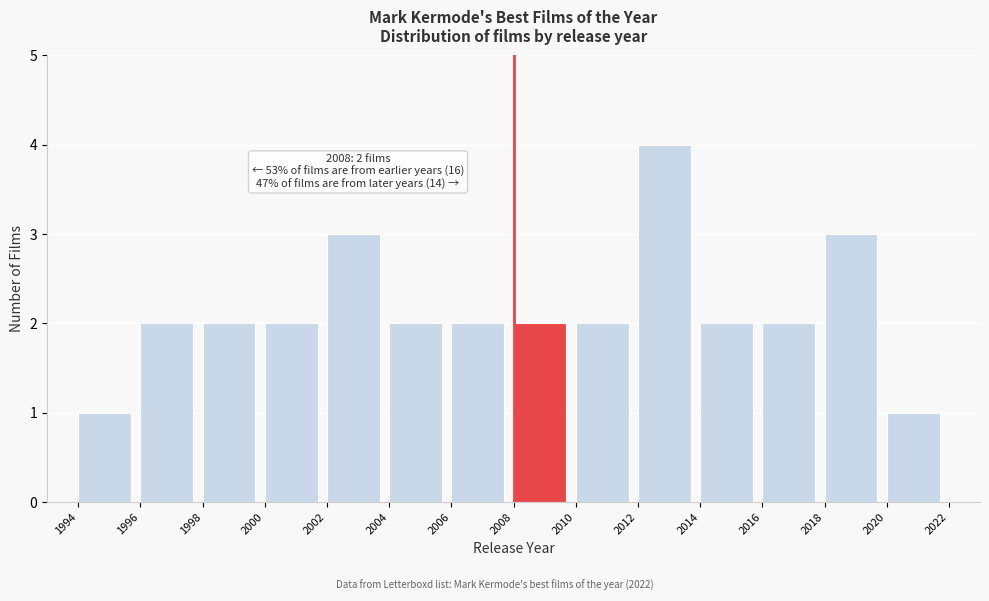

Over which range of the x-axis is the bar tallest?

2012 to 2014